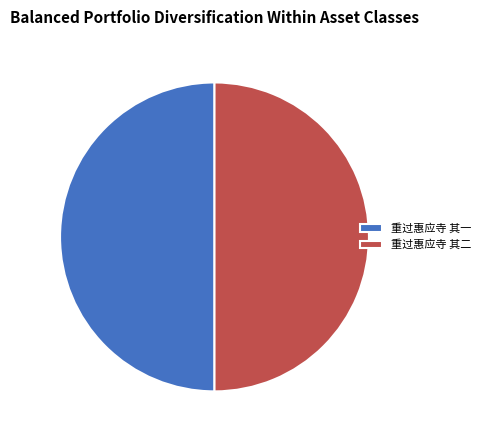

The 重过惠应寺 其二 slice represents 50% of the pie. True or false?

True